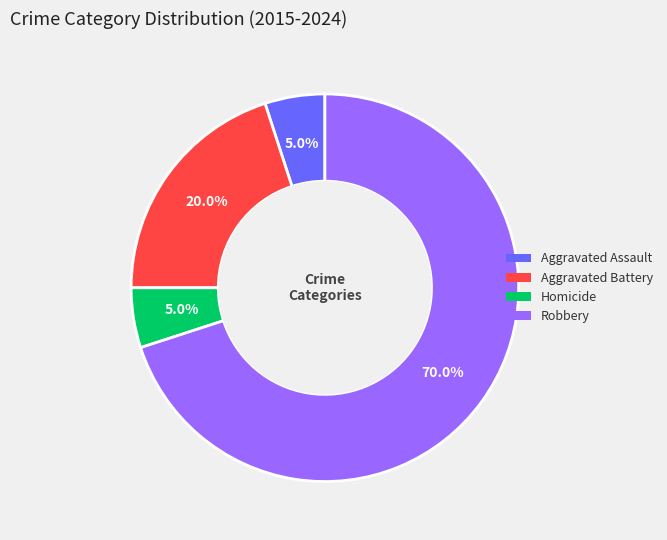

Which slice is the largest?

Robbery